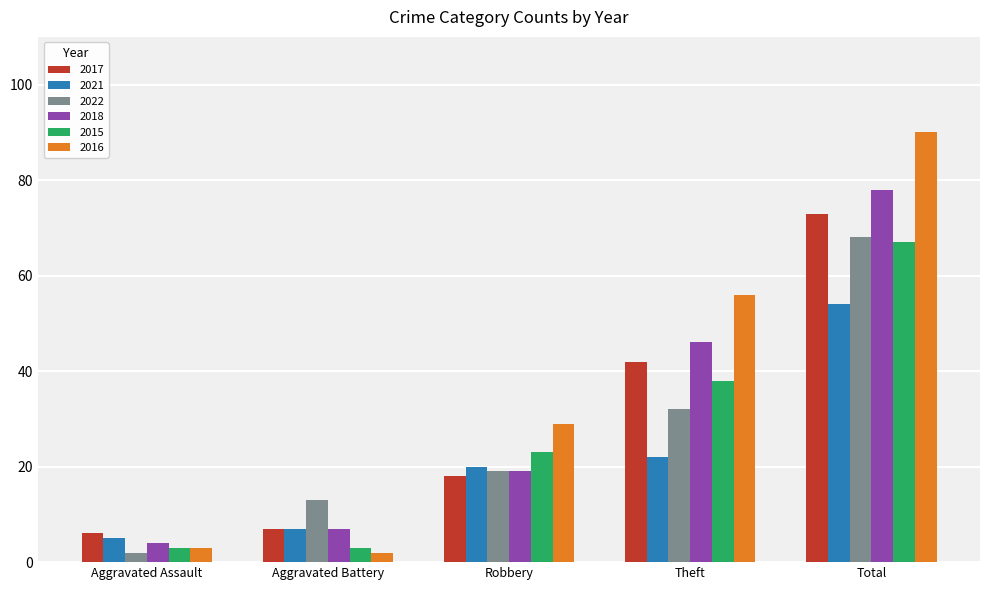

What are all the series names shown in the legend?

2017, 2021, 2022, 2018, 2015, 2016